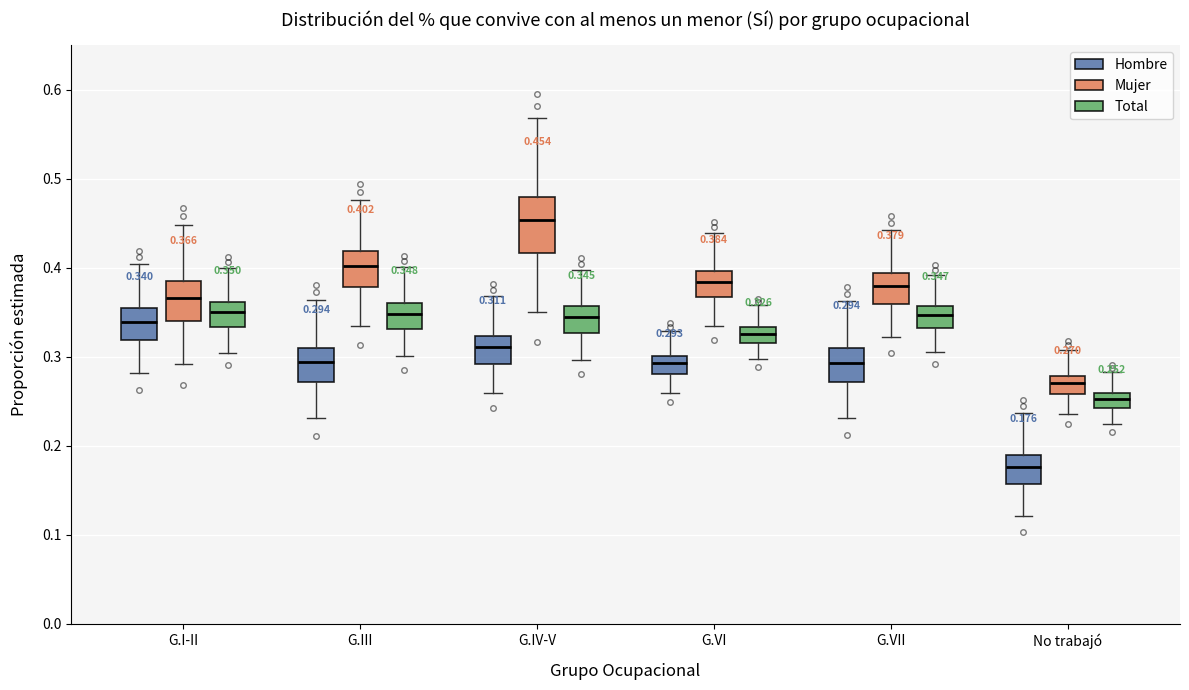

Which box has the lowest median line?

No trabajó (Hombre)